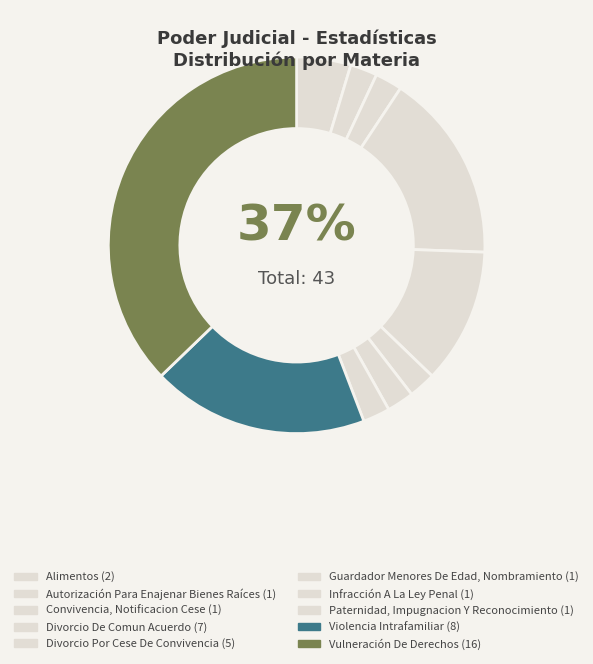

Which has a higher value, Convivencia, Notificacion Cese or Paternidad, Impugnacion Y Reconocimiento?

Convivencia, Notificacion Cese